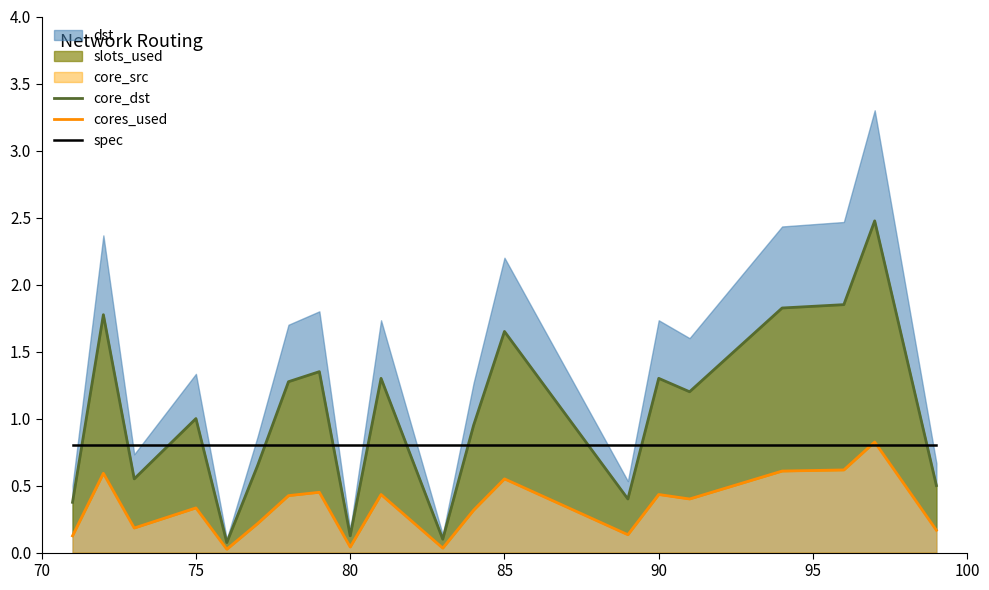

The value of spec at 85 is 0.4. True or false?

False